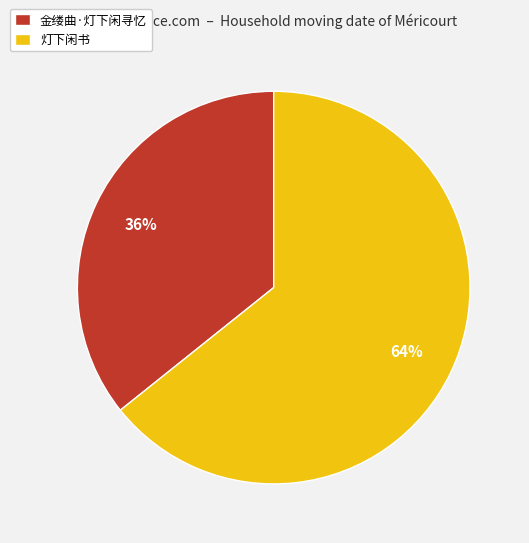

Does 金缕曲·灯下闲寻忆 represent more than half of the total?

No